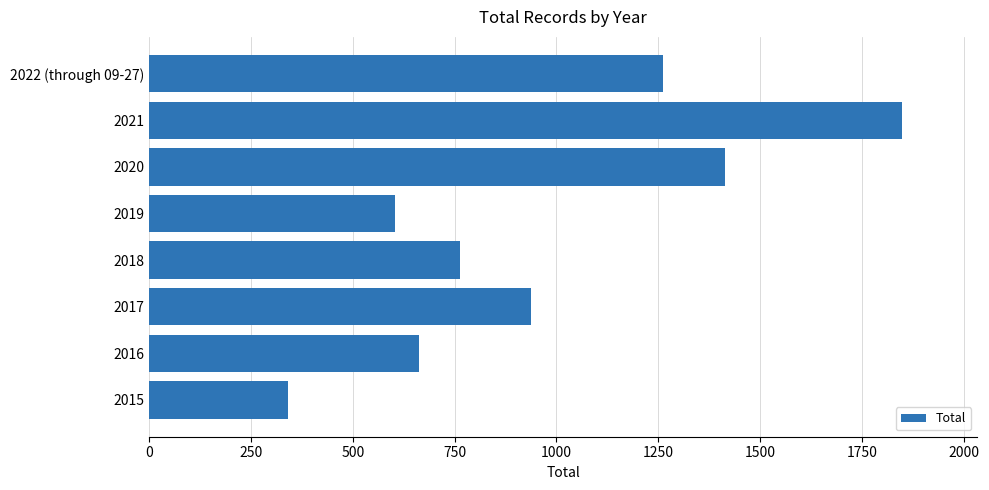

The value at 2018 is 305. True or false?

False